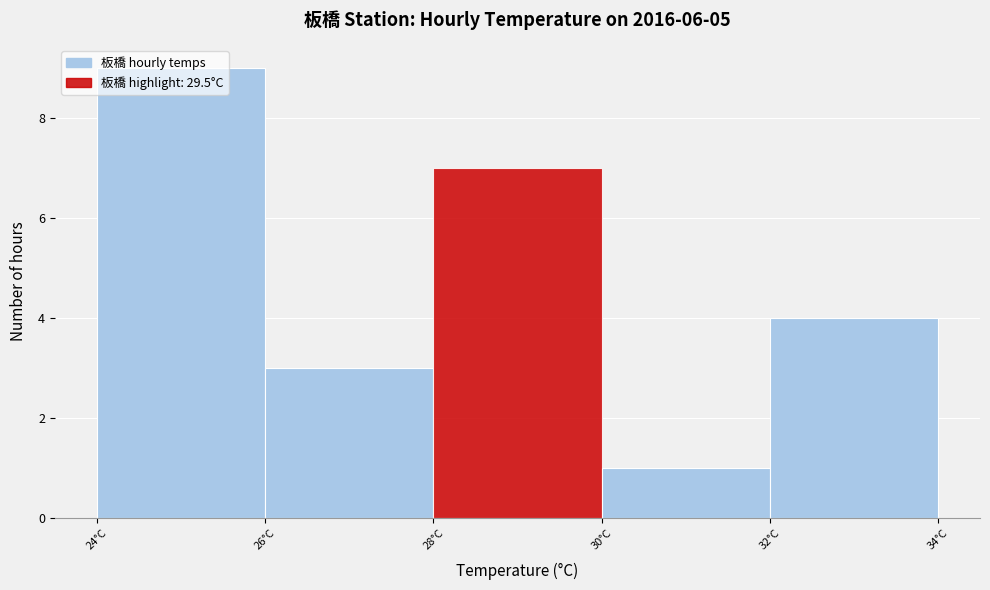

Reading left to right, transcribe this chart: for each bar, give the range it covers on the x-axis and its height. The values are not printed on the chart, so give them approximately, as read against the axis.

24 to 26: 9
26 to 28: 3
28 to 30: 7
30 to 32: 1
32 to 34: 4